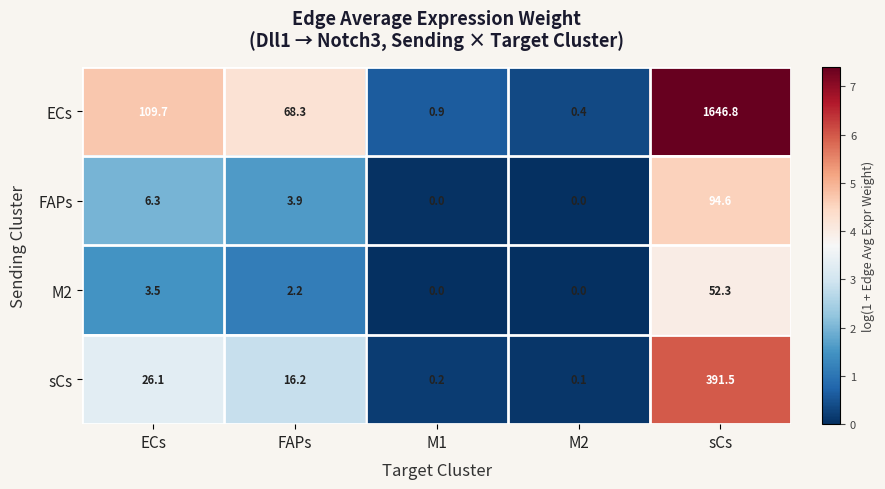

Which series has the widest spread of values?

ECs